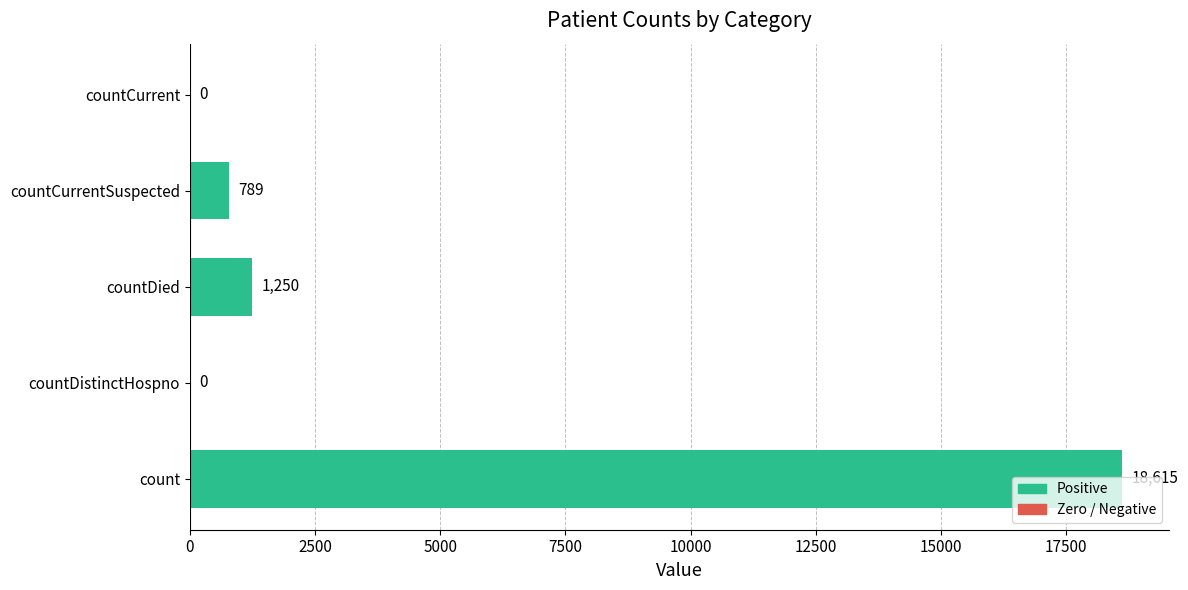

What is the sum of all values?

20654